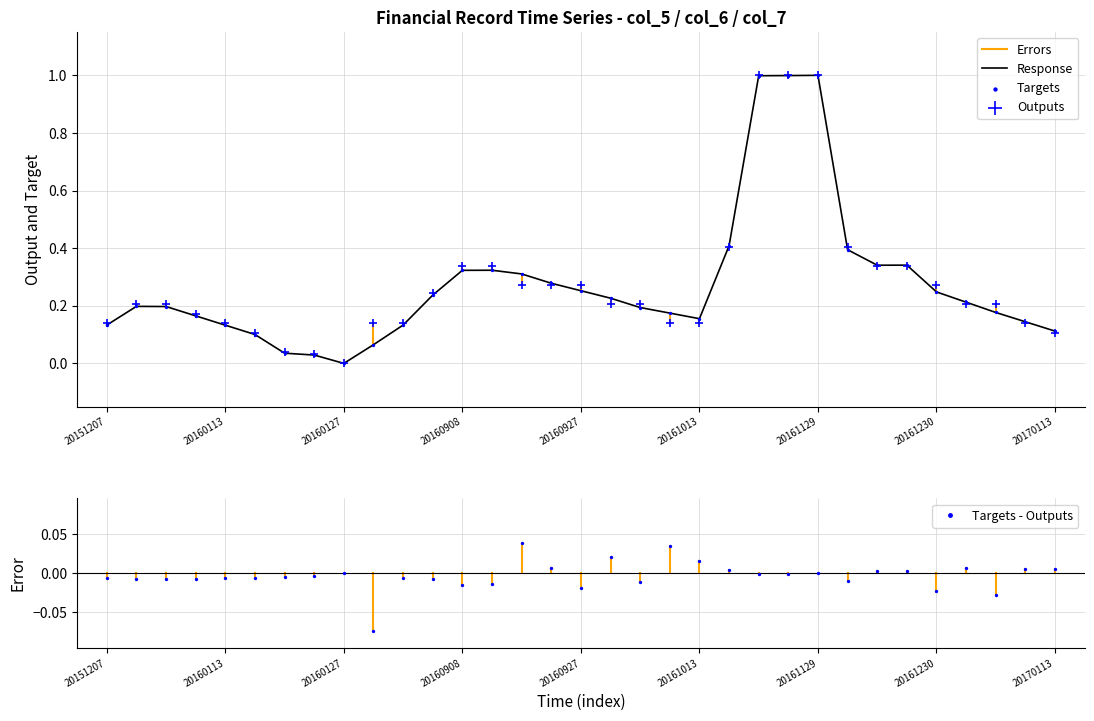

Which series has the largest Y range (max minus min)?

col_5